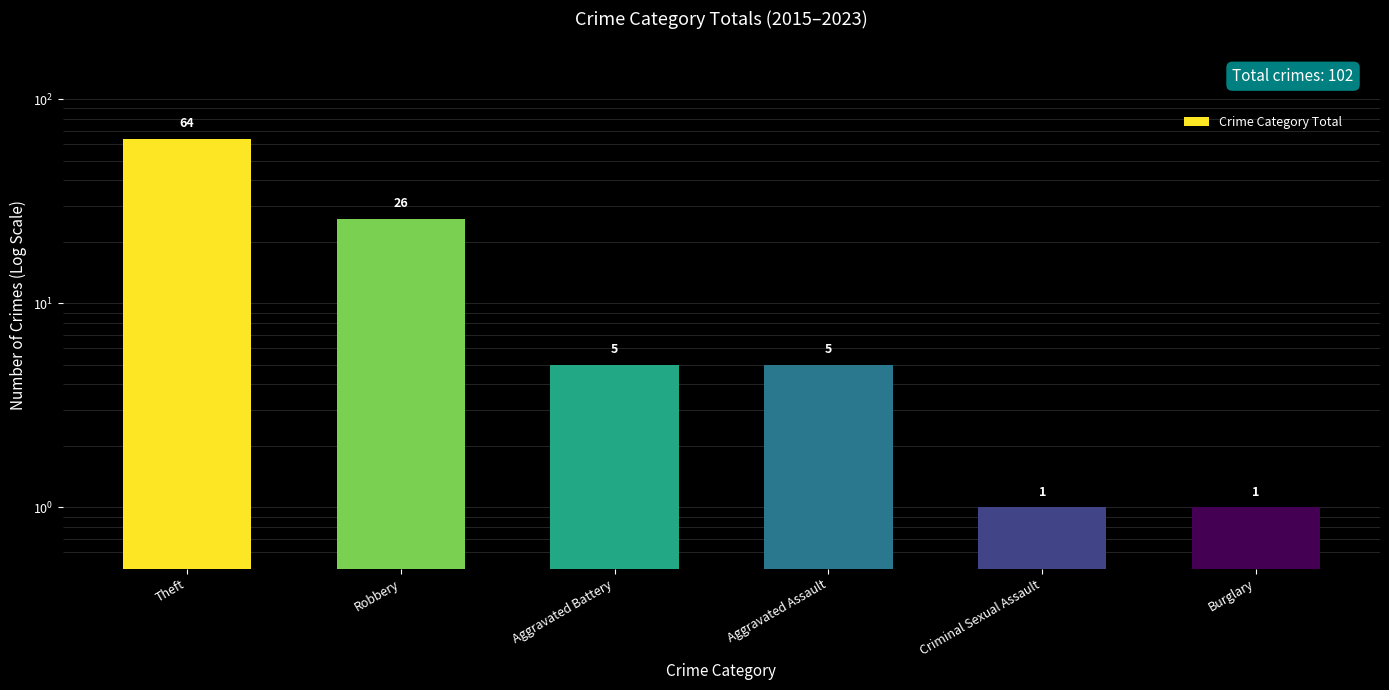

Where does the data first go above 5?

Theft